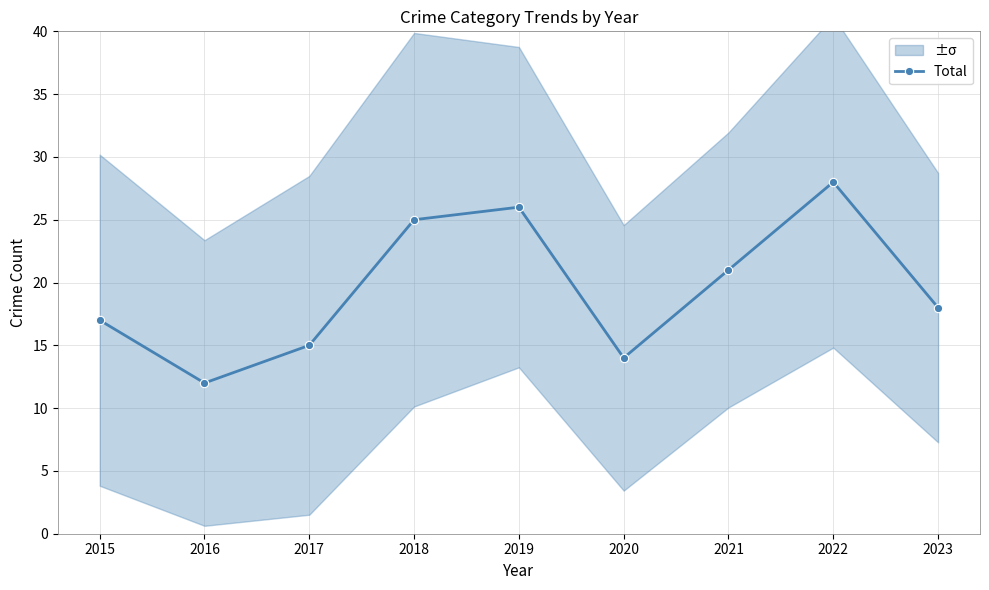

What is the smallest value displayed?

12